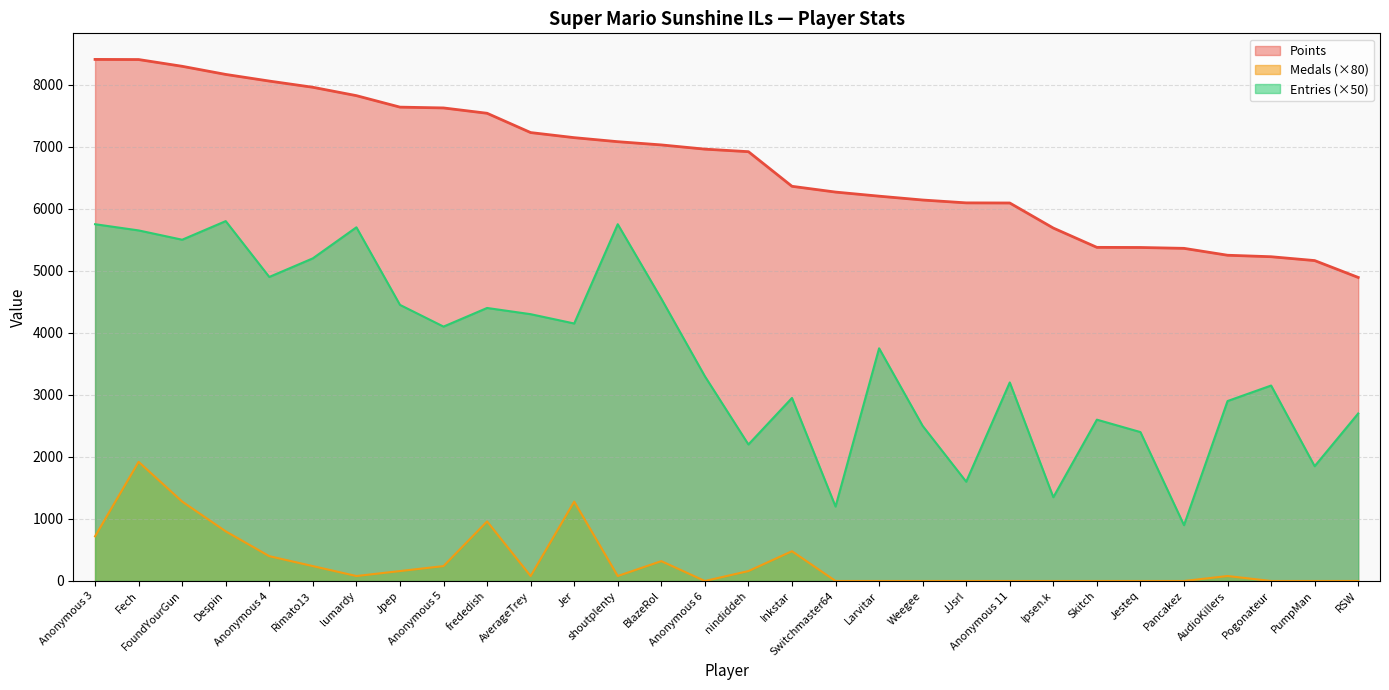

True or false: Medals and Points cross at least once.

False